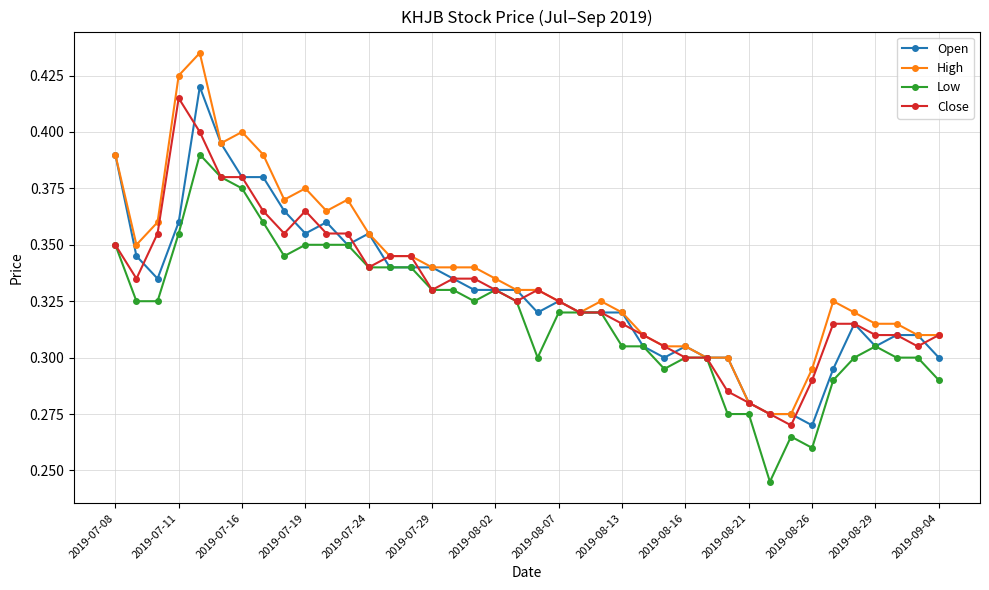

True or false: Open has more than 2 points higher than both neighbors.

True